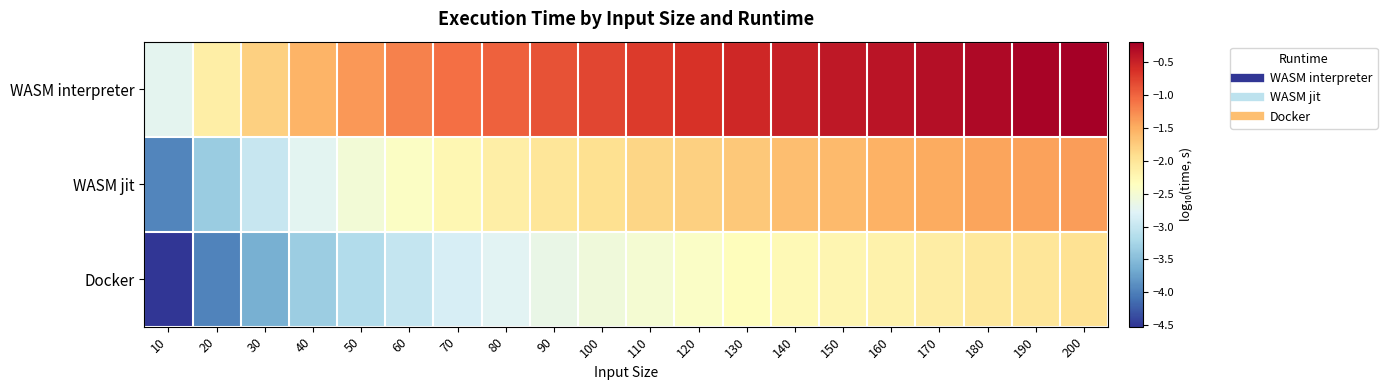

At 170, list the series in order from smallest to largest.

Docker, WASM jit, WASM interpreter